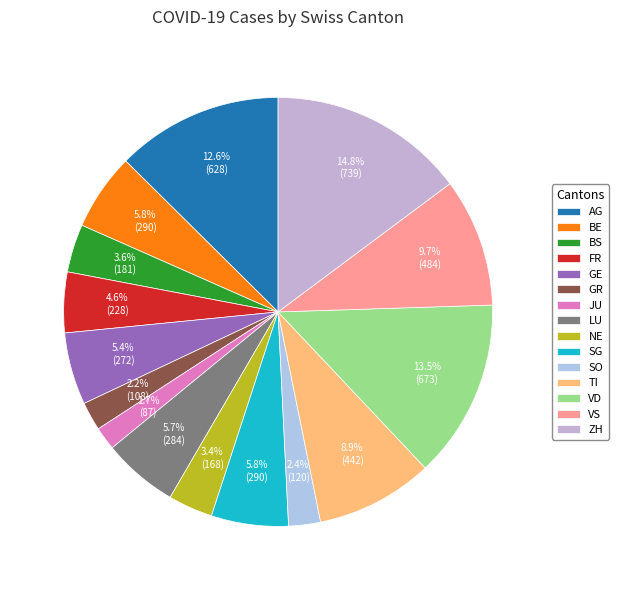

What percentage is the LU slice, to the nearest percent?

6%